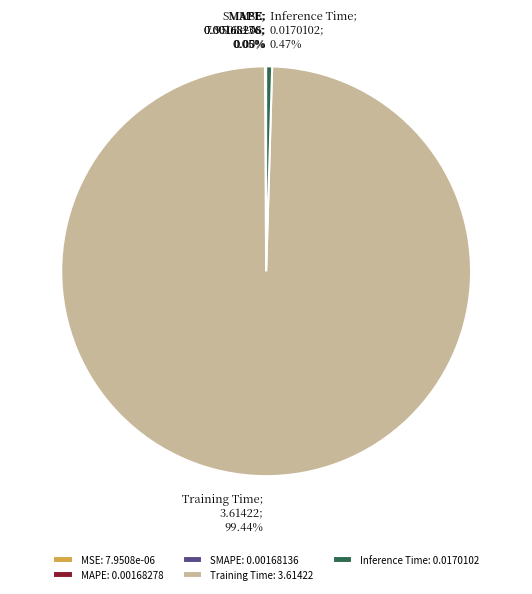

To the nearest percent, what is the average slice percentage?

20%